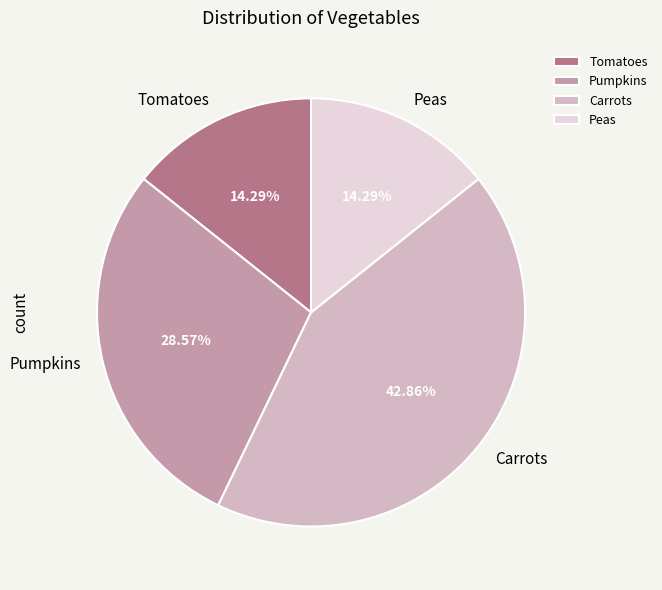

True or false: Carrots accounts for 54% of the total.

False